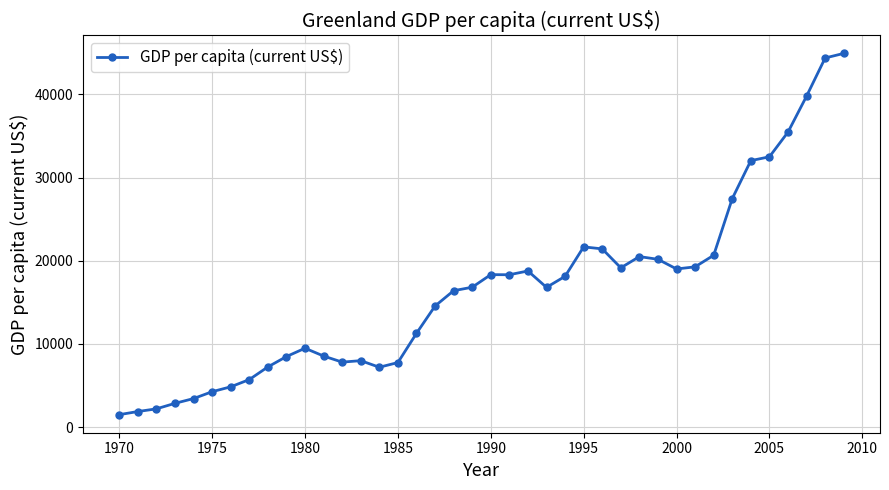

What is the value of the 24th point from the left?

16797.4